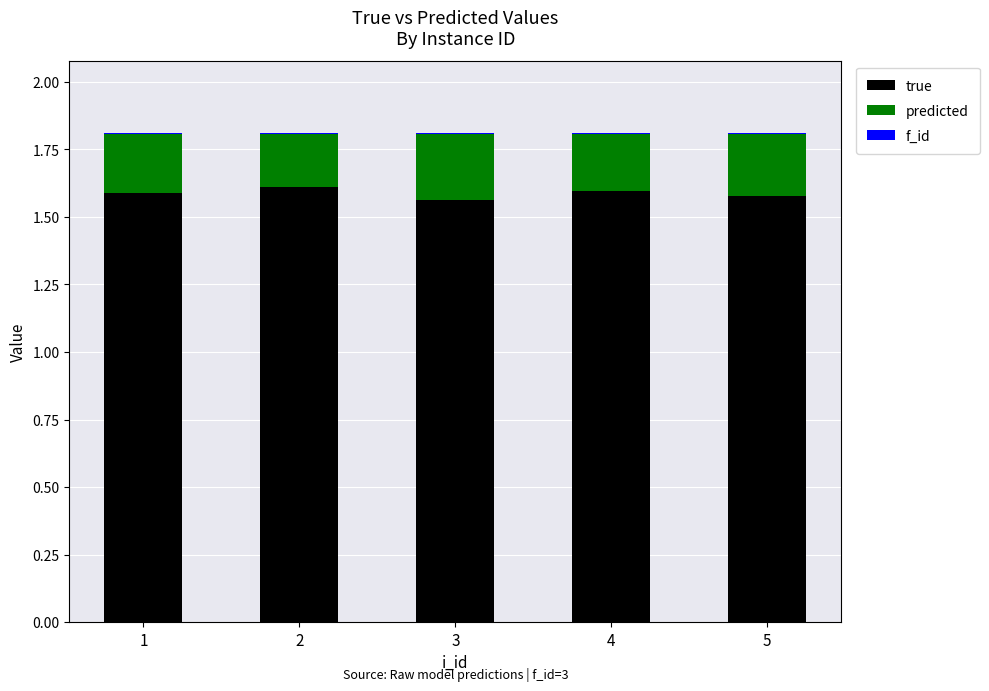

What is the sum of all true values?

7.9